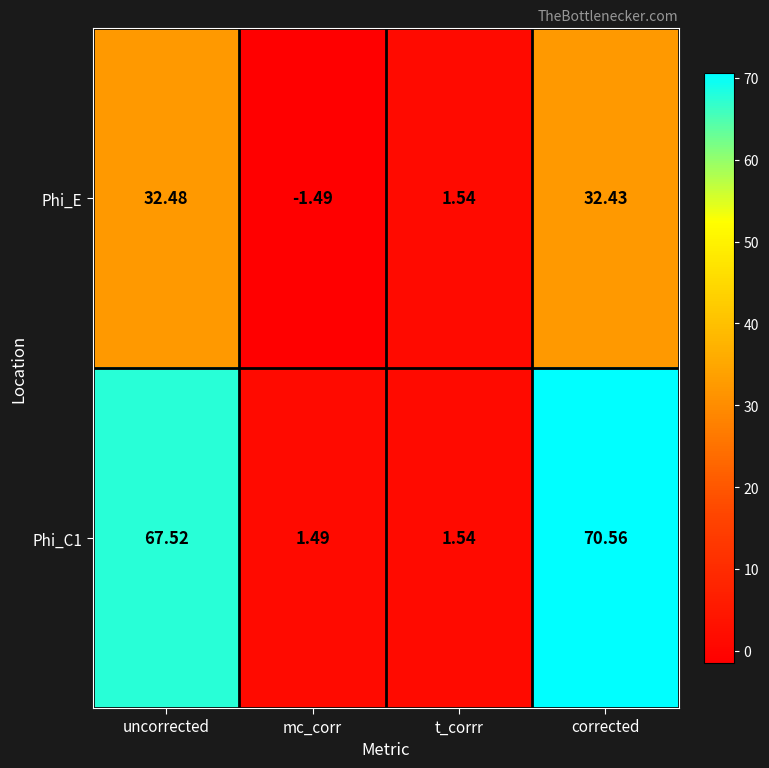

At which label is Phi_E closest to 15?

t_corrr